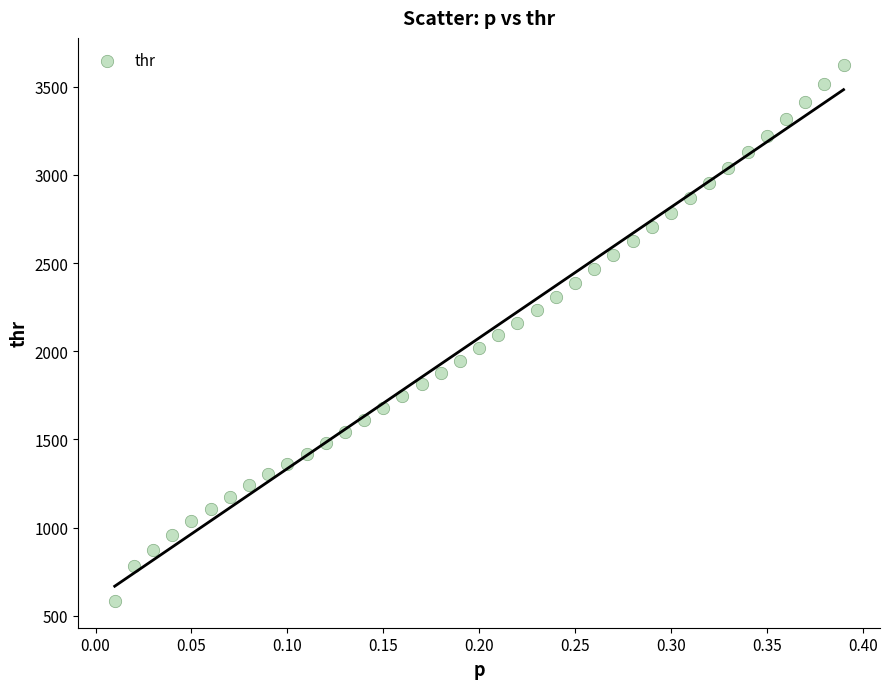

What is the range of X values (max minus min)?

0.4